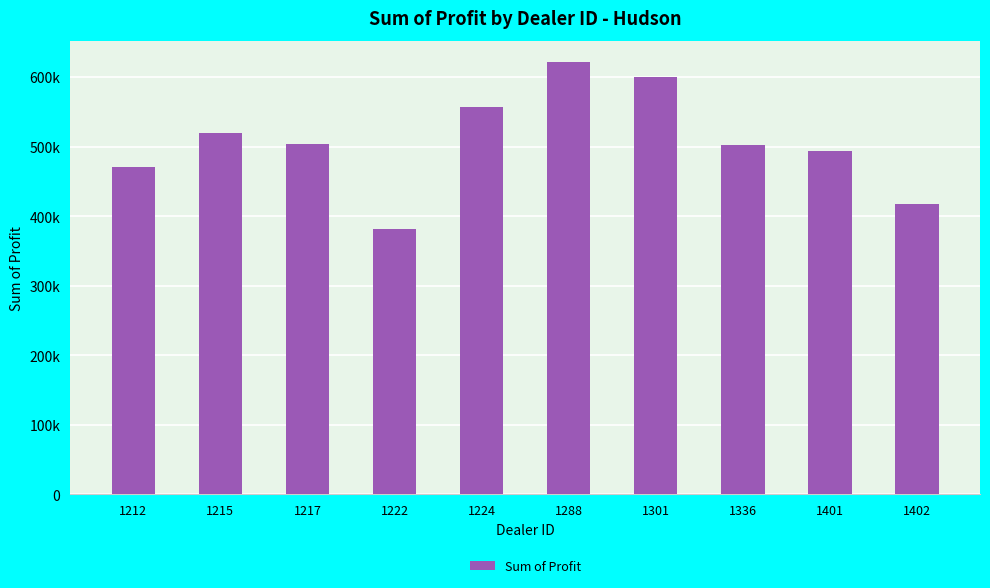

Are the bars horizontal?

No